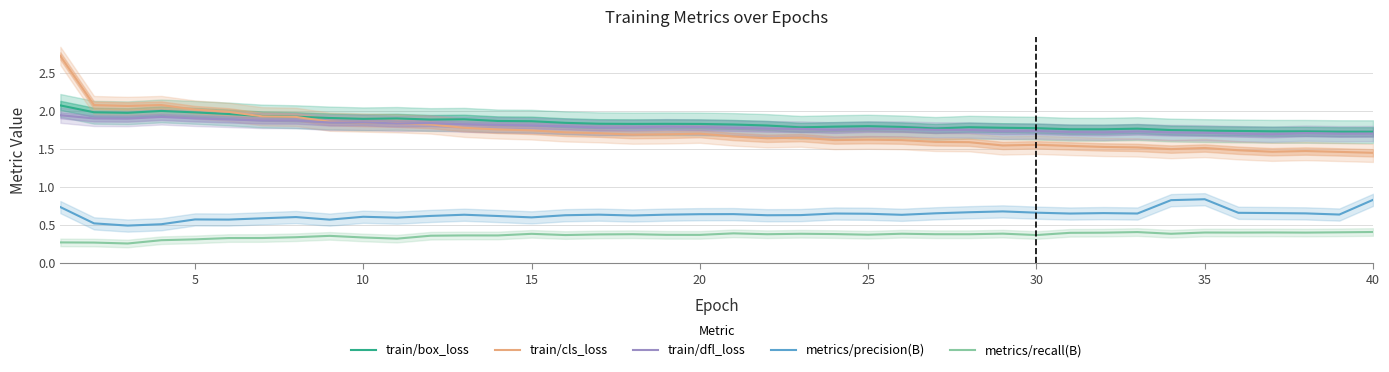

At how many categories does at least one series exceed 1?

40